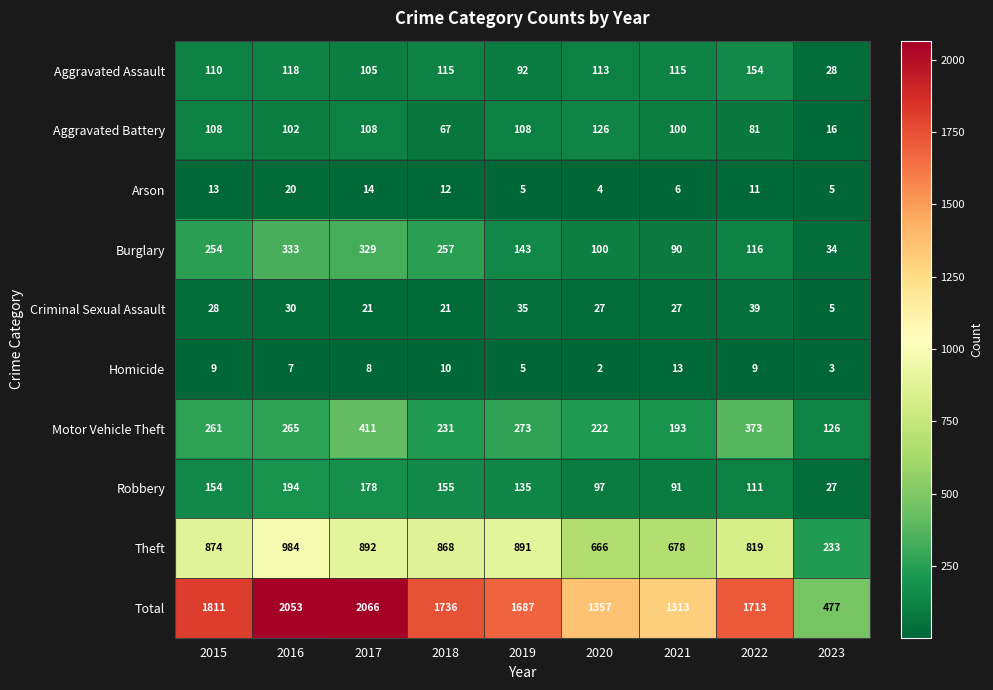

What is the difference between the maximum and minimum values in the Burglary series?

299